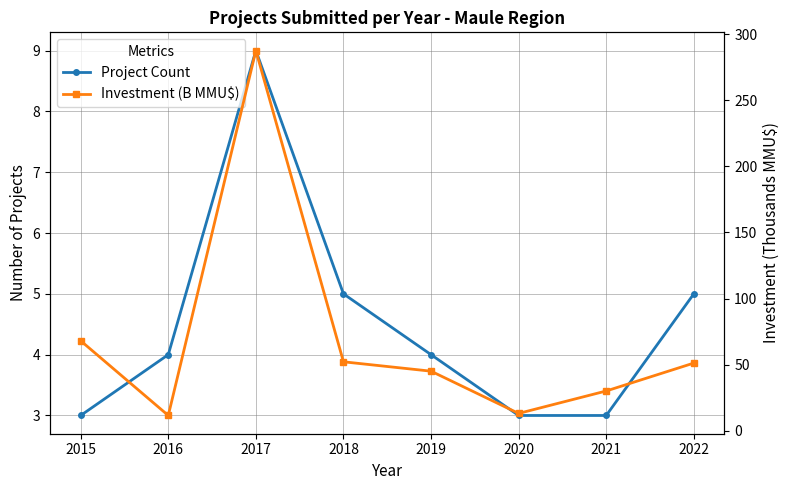

How many interior local valleys does the Investment (B MMU$) series have?

2